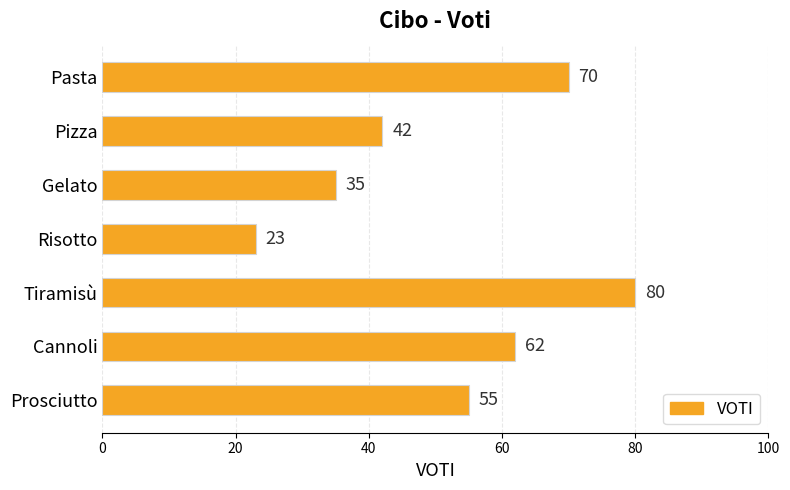

List the labels in order of value, smallest first.

Risotto, Gelato, Pizza, Prosciutto, Cannoli, Pasta, Tiramisù